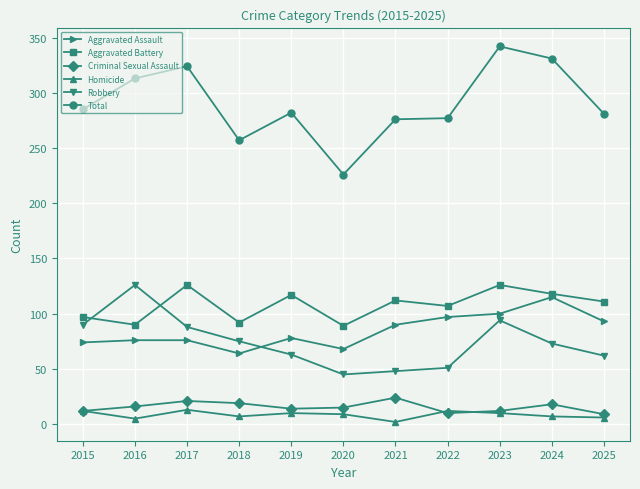

How many values in the Homicide series are below 9?

5